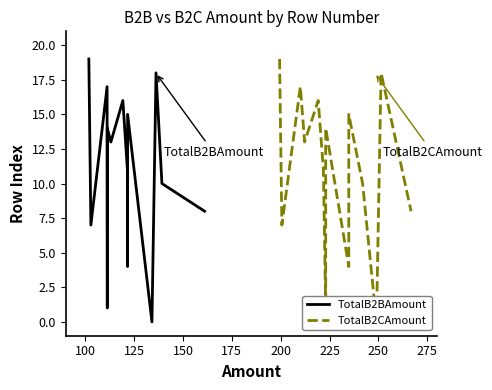

What is the difference between the maximum and minimum values in the TotalB2BAmount series?

19